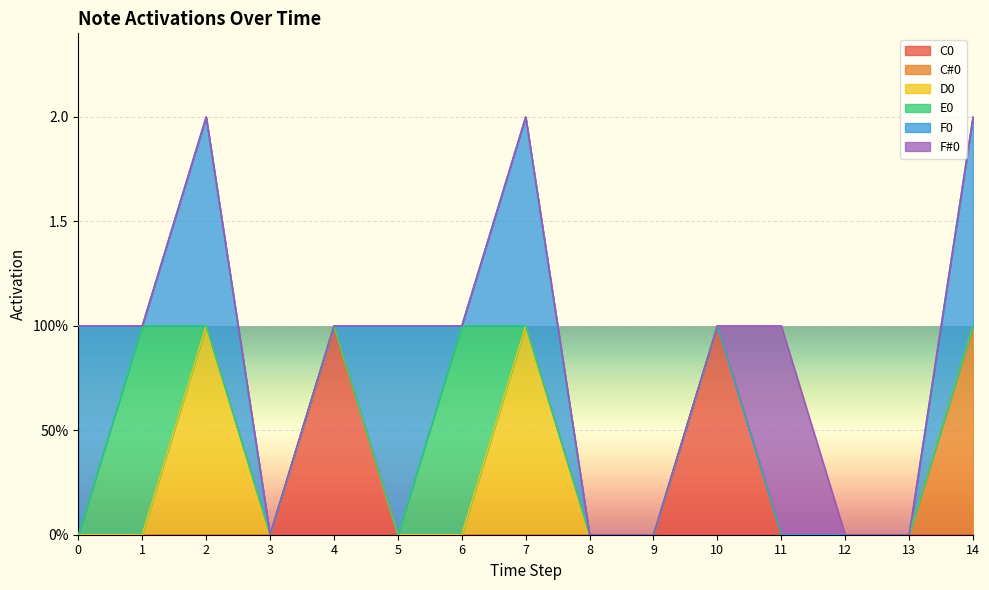

List the labels in order of F#0 value, largest first.

11, 0, 1, 2, 3, 4, 5, 6, 7, 8, 9, 10, 12, 13, 14